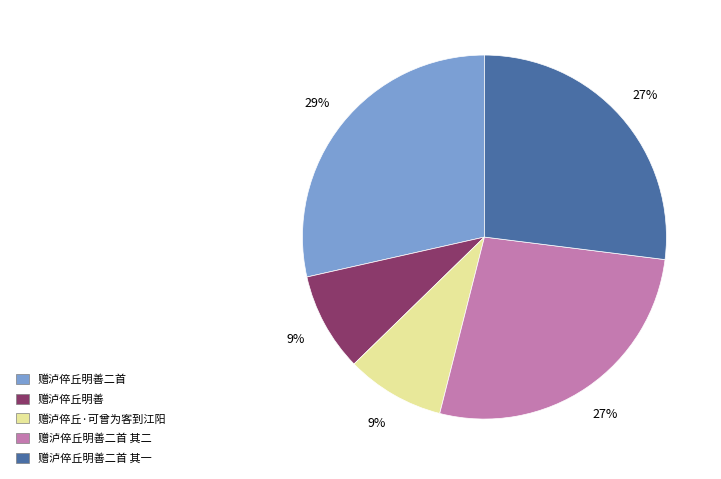

Does 赠泸倅丘·可曾为客到江阳 account for over 50% of the chart?

No